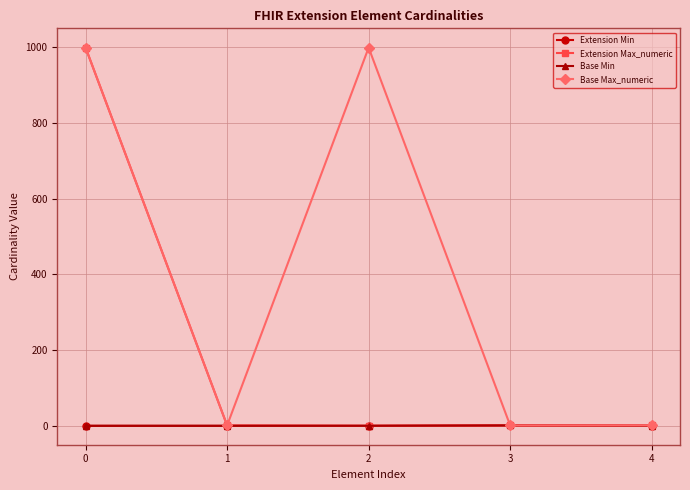

Does the chart have visible grid lines?

Yes